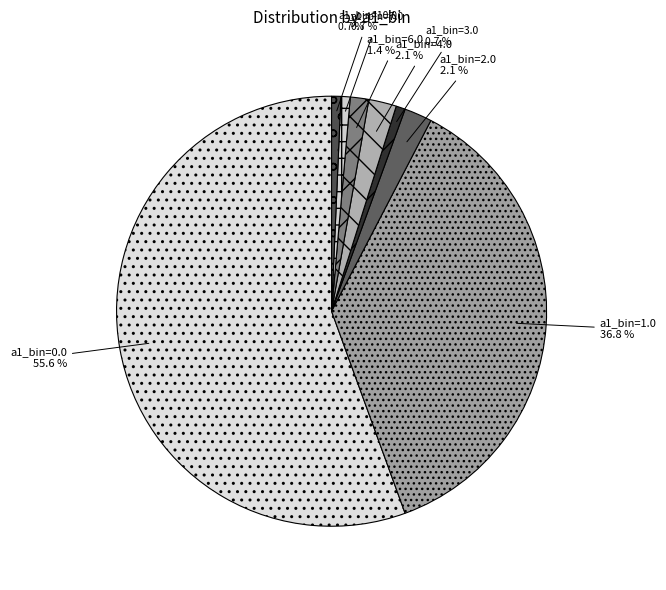

What is the total percentage of a1_bin=7.0 and a1_bin=2.0?

2.8%